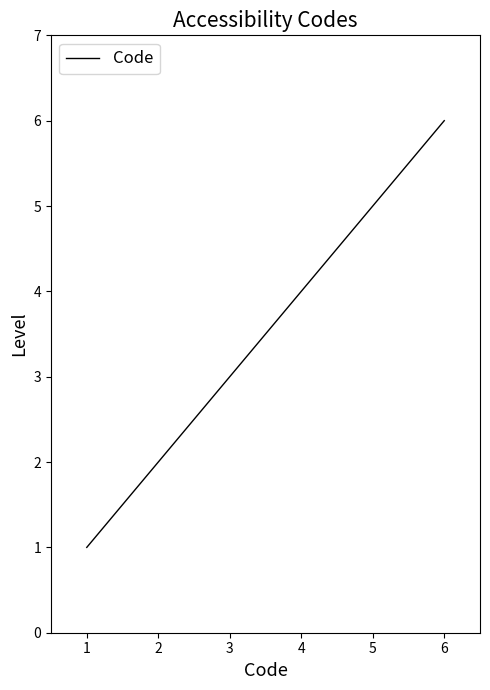

What is the minimum value shown in the chart?

1